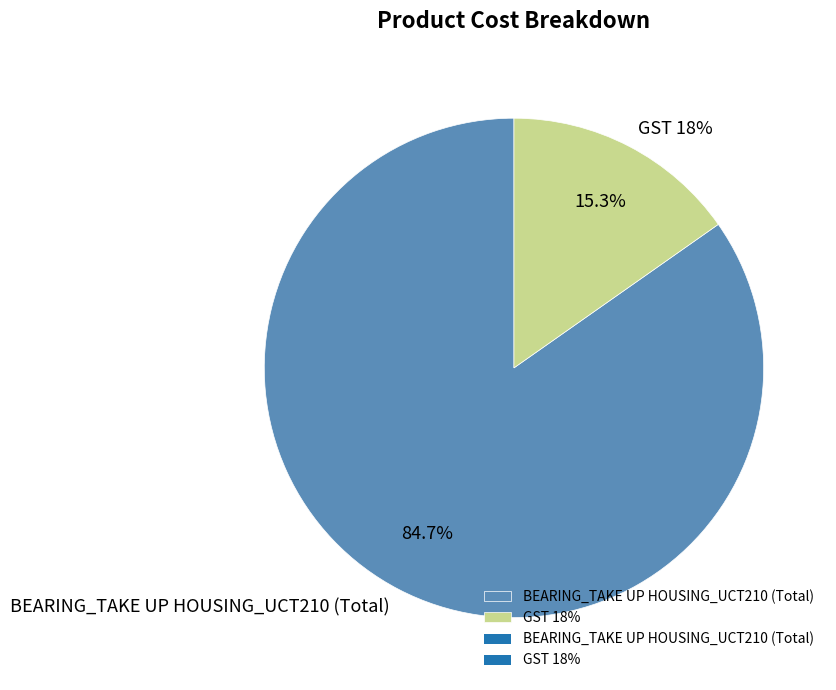

What is the majority slice?

BEARING_TAKE UP HOUSING_UCT210 (Total)